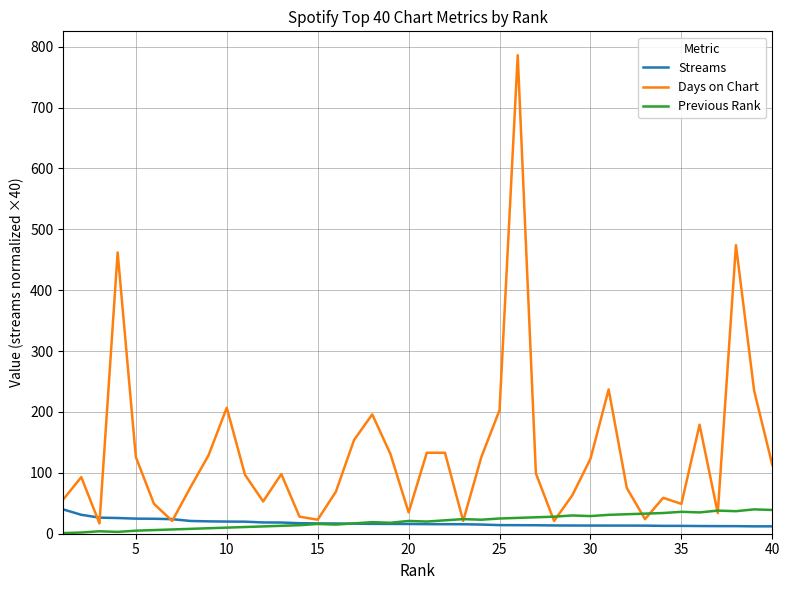

True or false: Streams and Days on Chart intersect in this chart.

True